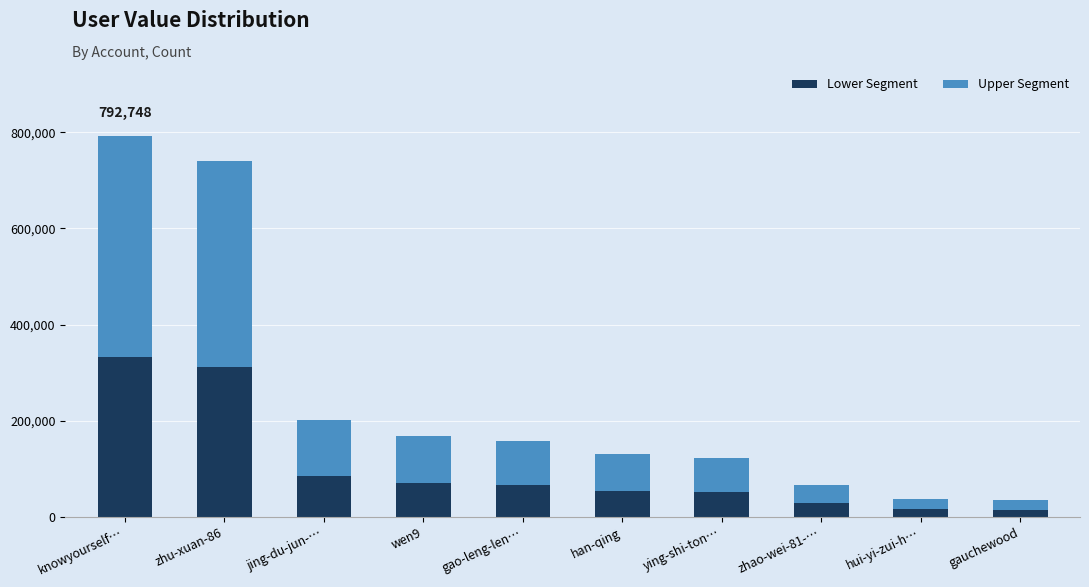

What is the maximum value for Lower Segment?

332954.2